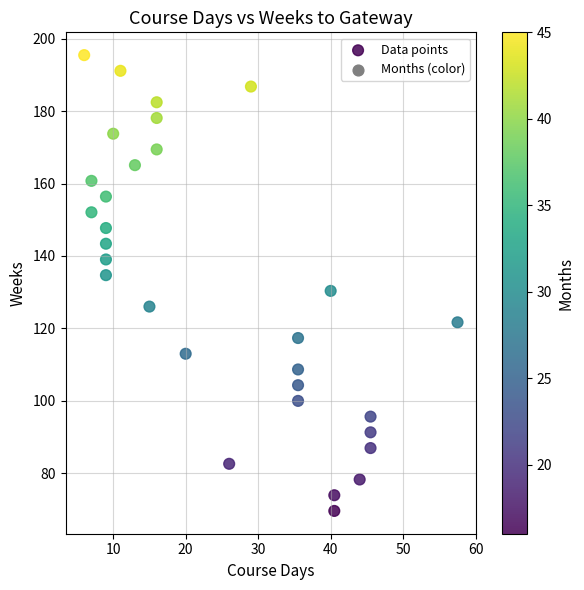

What is the range of Y values (max minus min)?

126.0